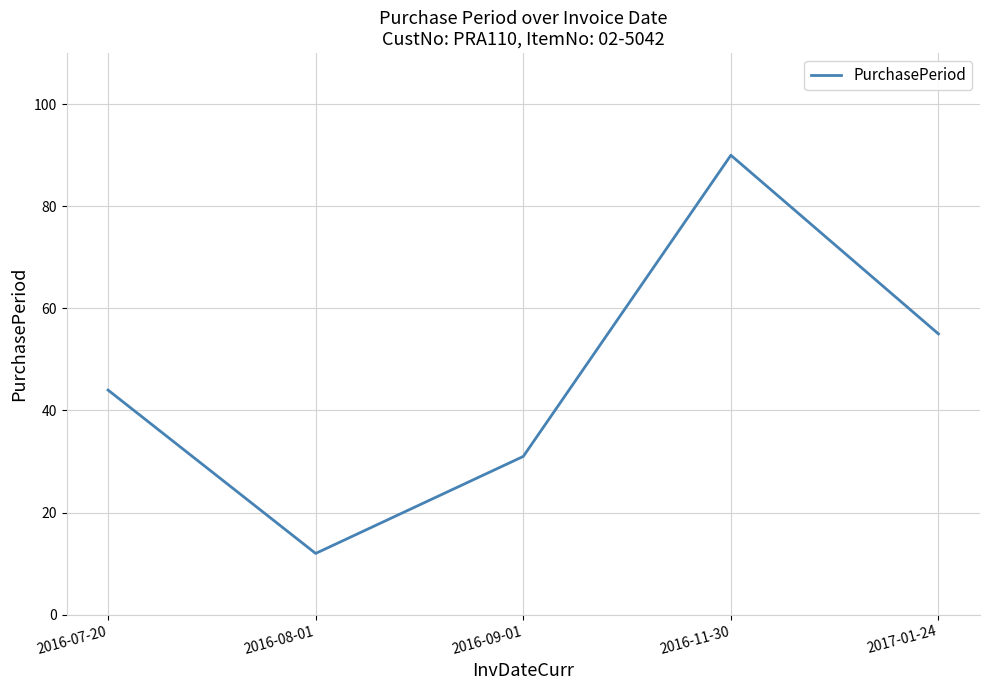

Reading left to right, extract all data points from this chart.

2016-07-20=44	2016-08-01=12	2016-09-01=31	2016-11-30=90	2017-01-24=55